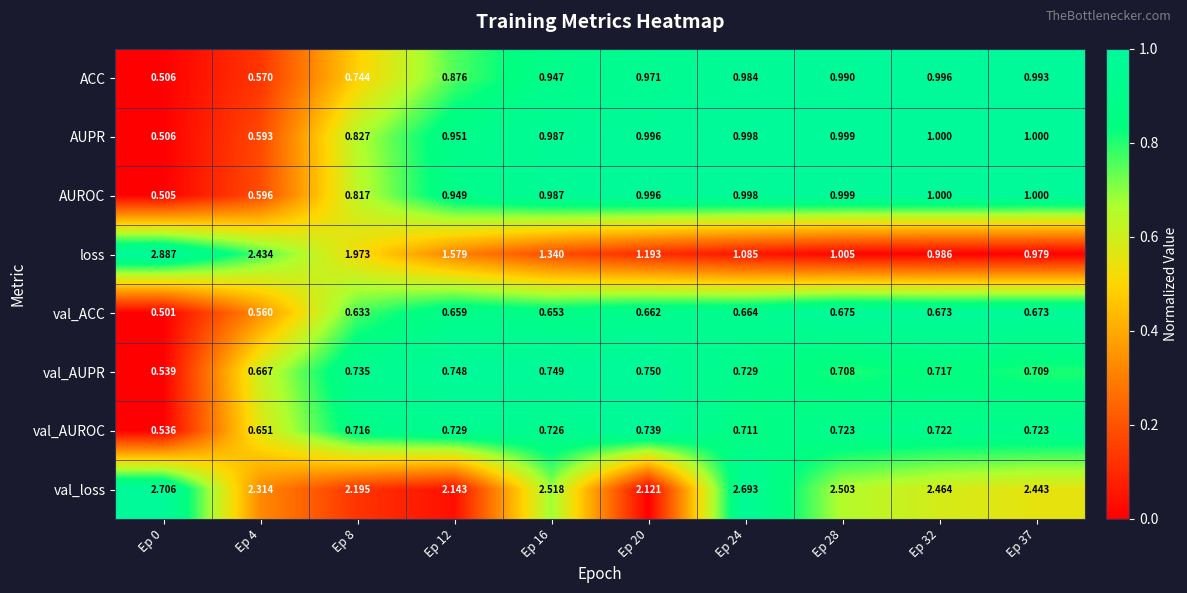

What is the total value across all series at Ep 12?

8.6